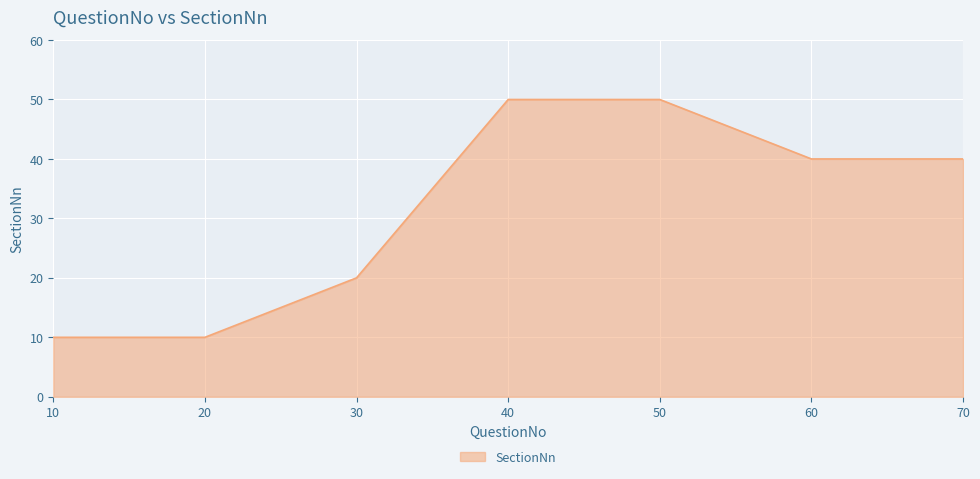

What is the sum of all values?

220